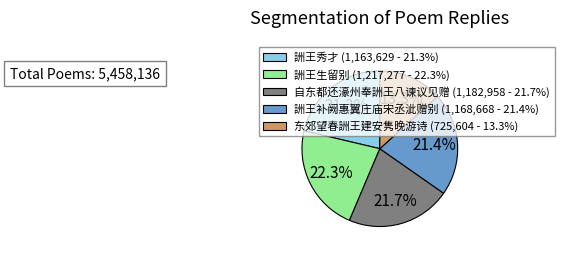

Is 詶王生留别 the majority of the pie?

No